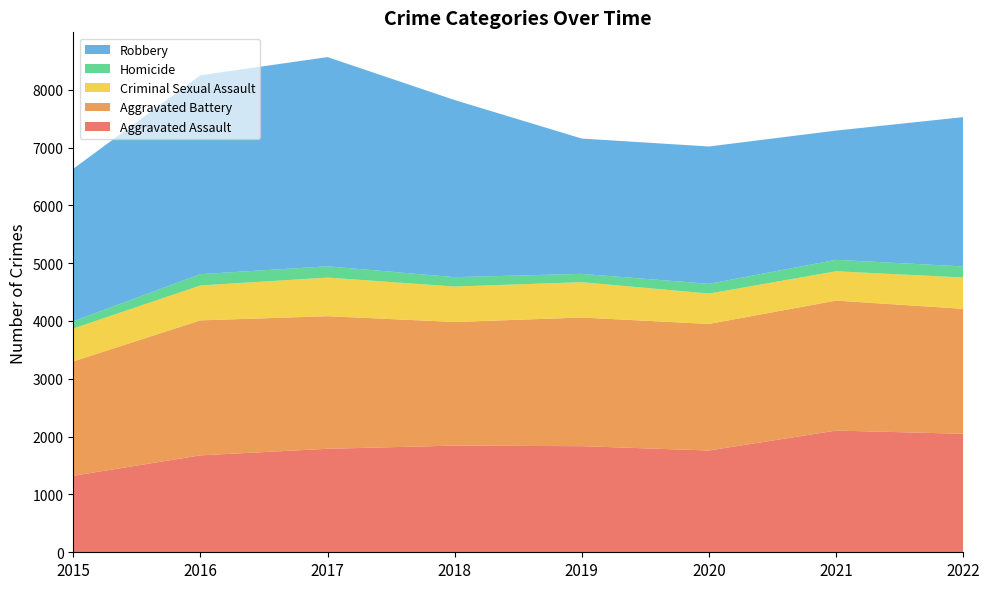

Reading left to right, list all the values displayed in this chart.

Aggravated Assault: 2015=1323	2016=1676	2017=1790	2018=1845	2019=1835	2020=1760	2021=2105	2022=2049
Aggravated Battery: 2015=1978	2016=2335	2017=2293	2018=2138	2019=2225	2020=2189	2021=2248	2022=2161
Criminal Sexual Assault: 2015=569	2016=603	2017=668	2018=613	2019=611	2020=525	2021=507	2022=542
Homicide: 2015=126	2016=196	2017=195	2018=162	2019=144	2020=169	2021=198	2022=192
Robbery: 2015=2637	2016=3440	2017=3618	2018=3063	2019=2340	2020=2375	2021=2235	2022=2582